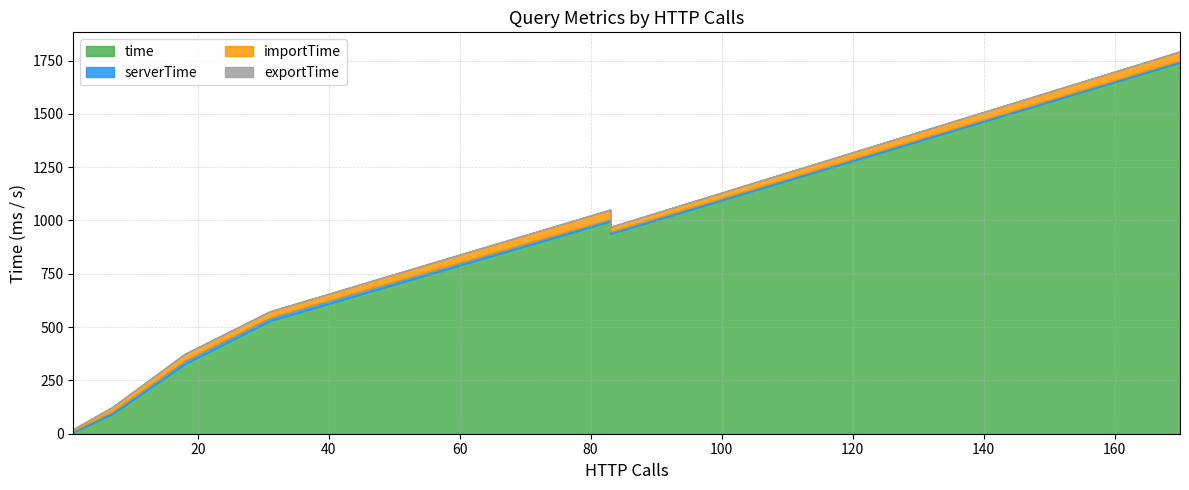

Is the value of serverTime at Q12 greater than the value of importTime at Q11?

No